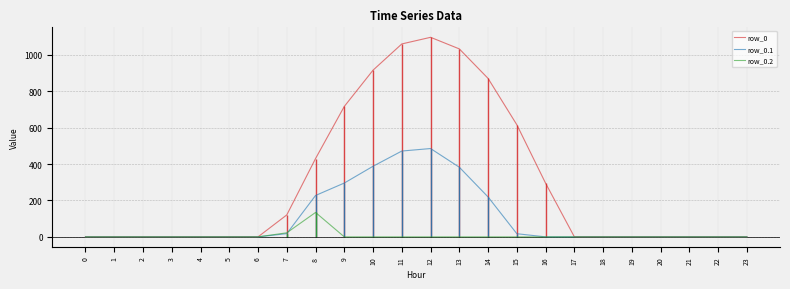

What are all the series names shown in the legend?

row_0, row_0.1, row_0.2